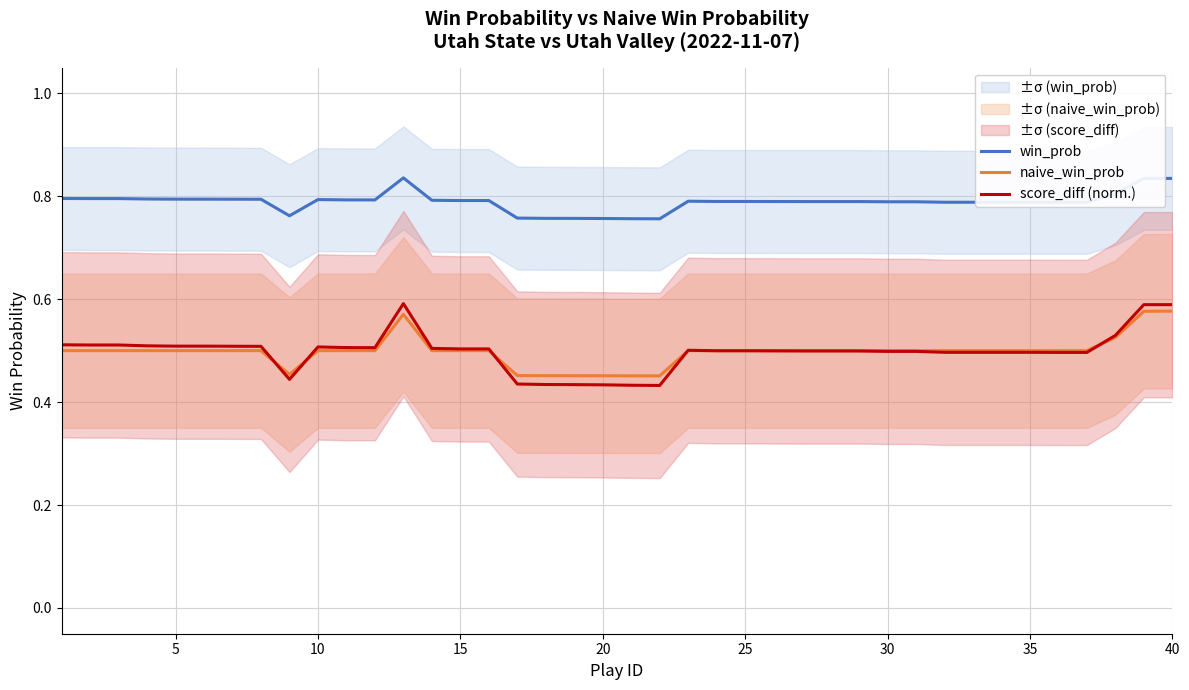

What is the average value of the naive_win_prob series?

0.5